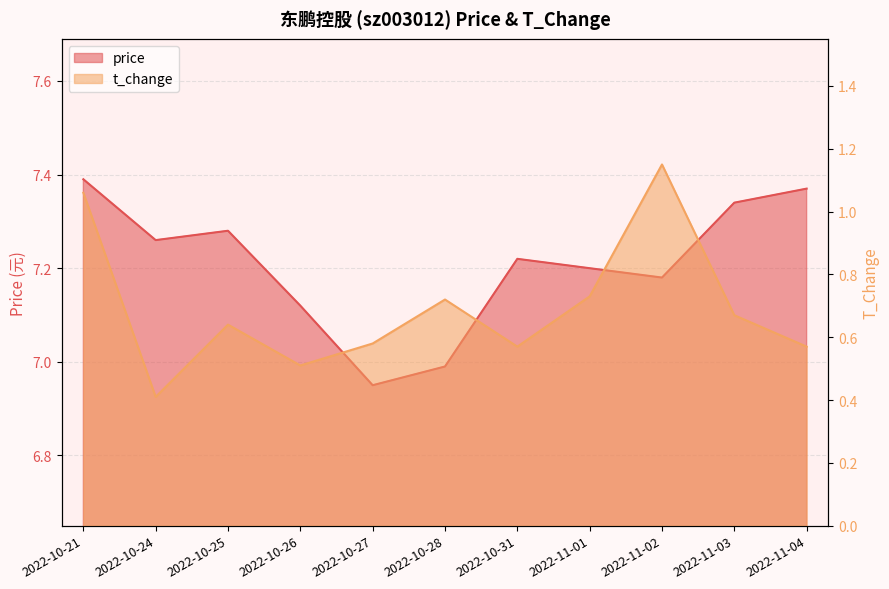

At which category does price reach its first local valley?

2022-10-24